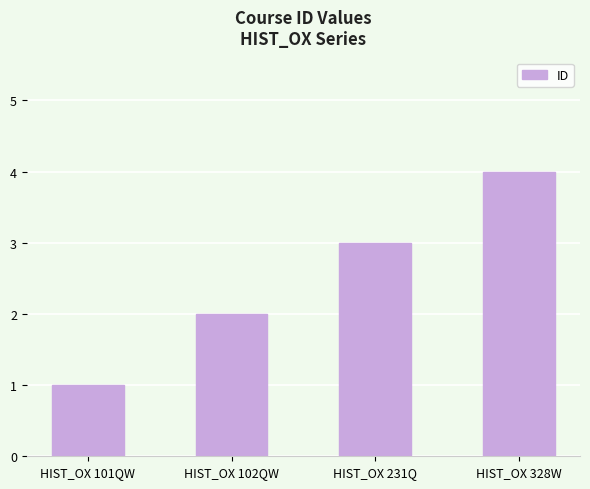

Which has a higher value, HIST_OX 101QW or HIST_OX 328W?

HIST_OX 328W